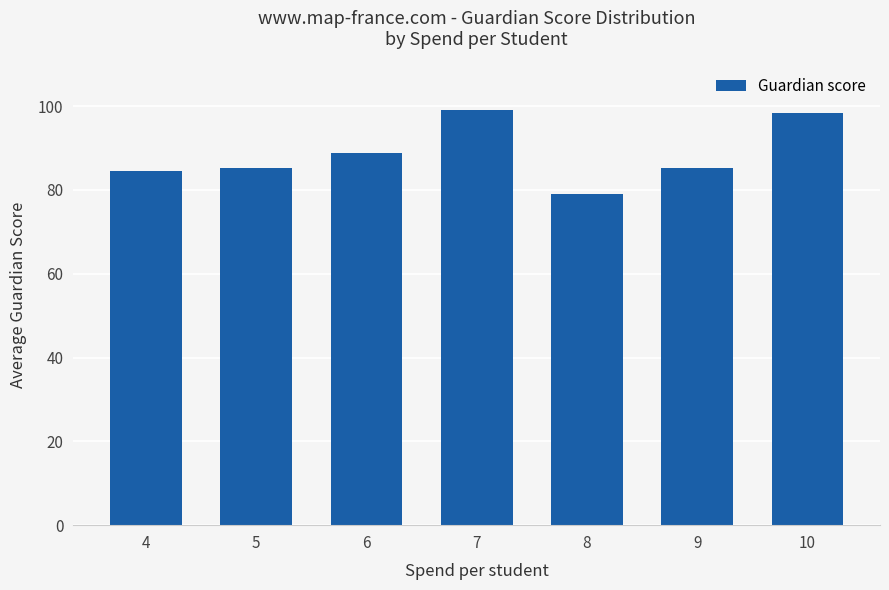

True or false: the data shows 85.2 at 9.

True